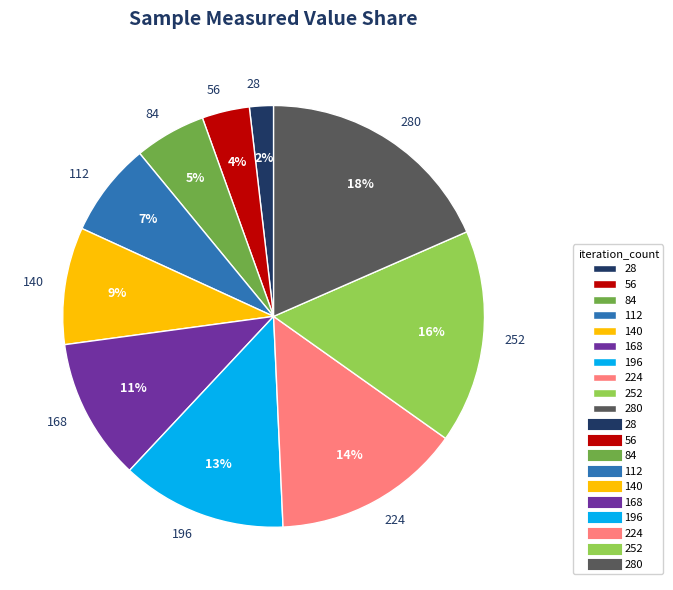

Between 28 and 280, which is larger?

280